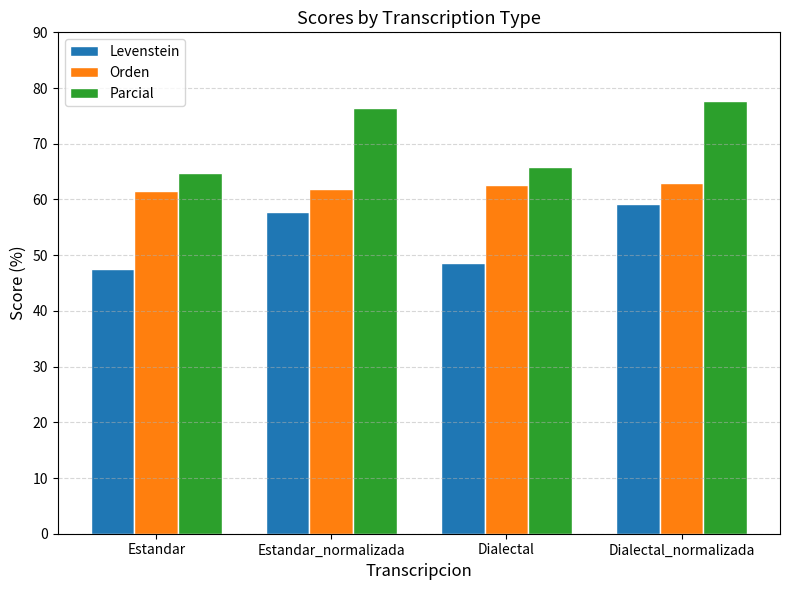

What is the approximate value of Parcial at Dialectal?

65.9